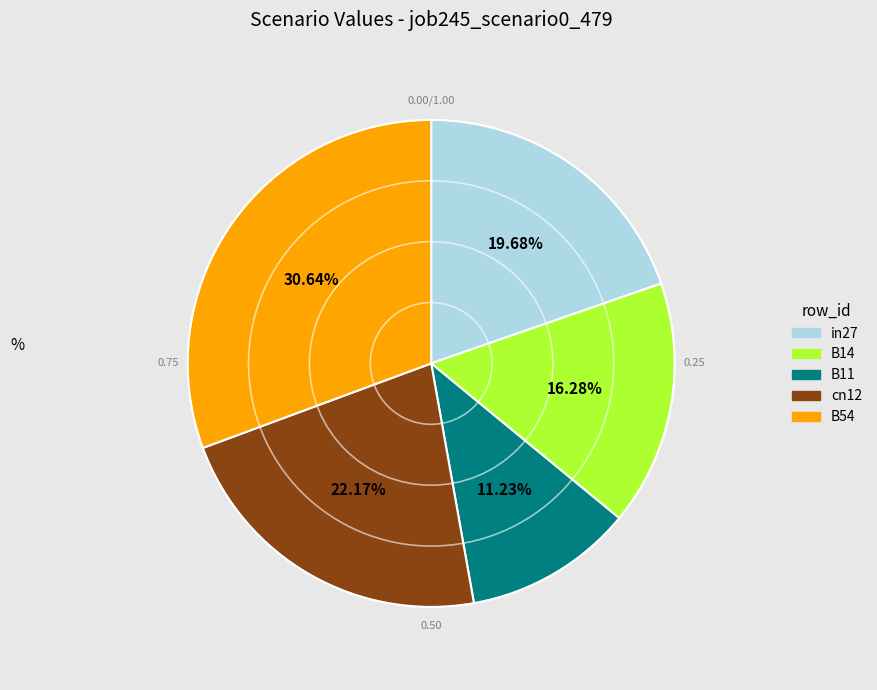

Is it true that B54 is 36% of the pie?

False